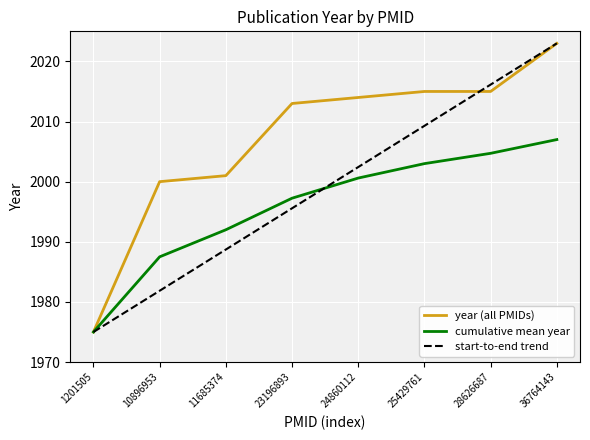

True or false: the data has more than 1 interior local peaks.

False